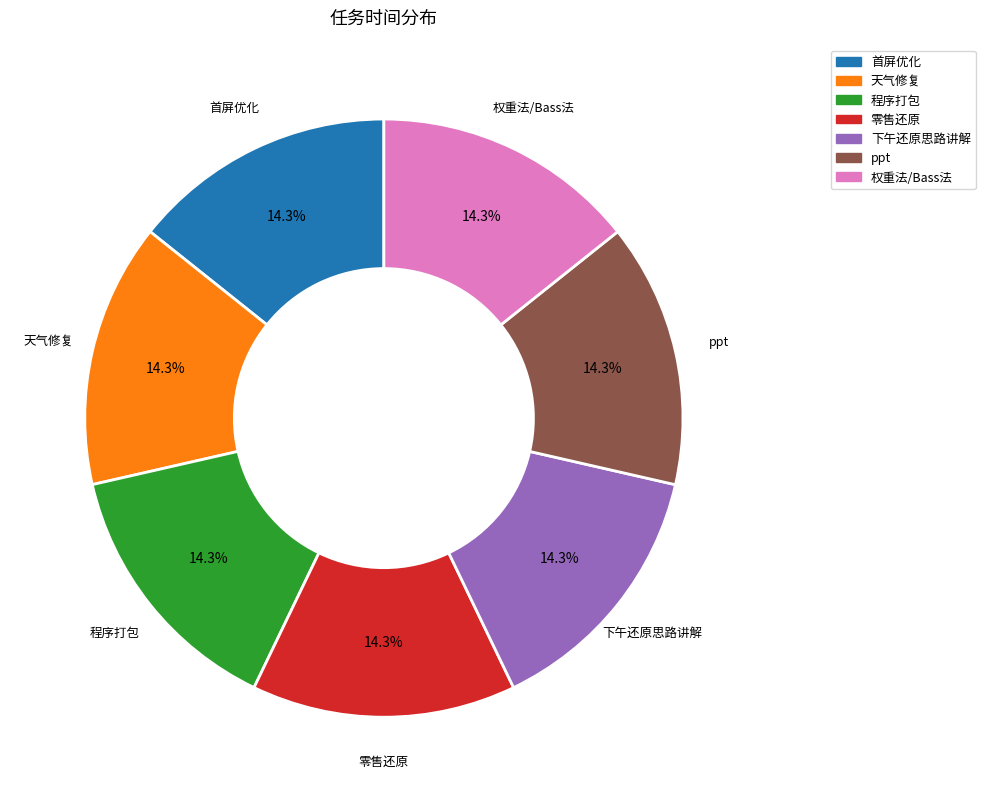

Is it true that 天气修复 is 4% of the pie?

False